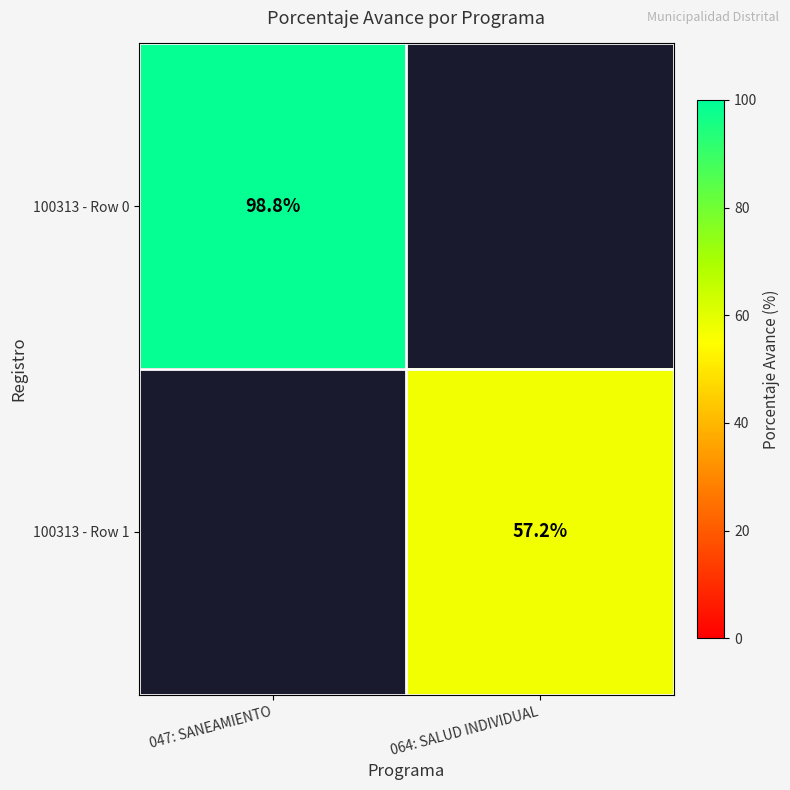

The value of 100313 - Row 1 at 064: SALUD INDIVIDUAL is 57.2. True or false?

True